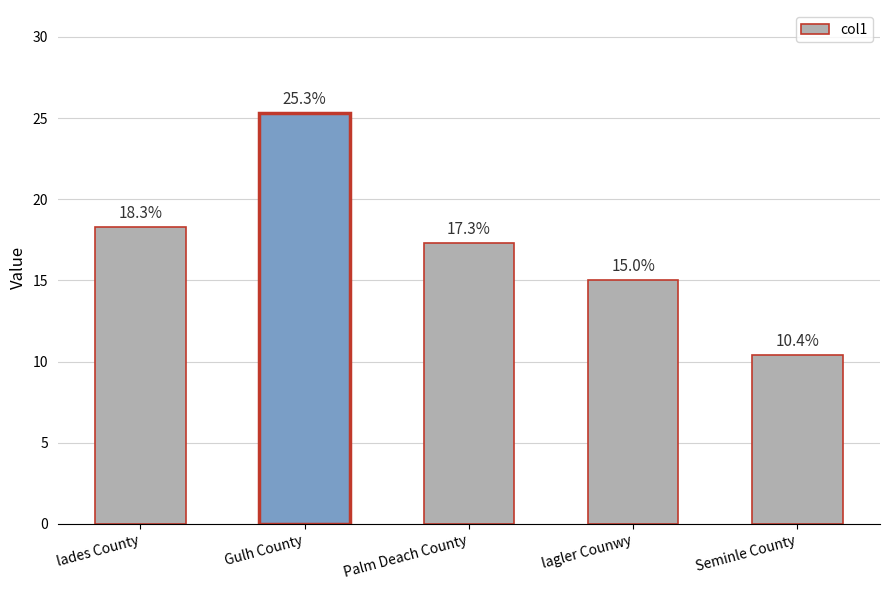

What position from the right is lades County?

5